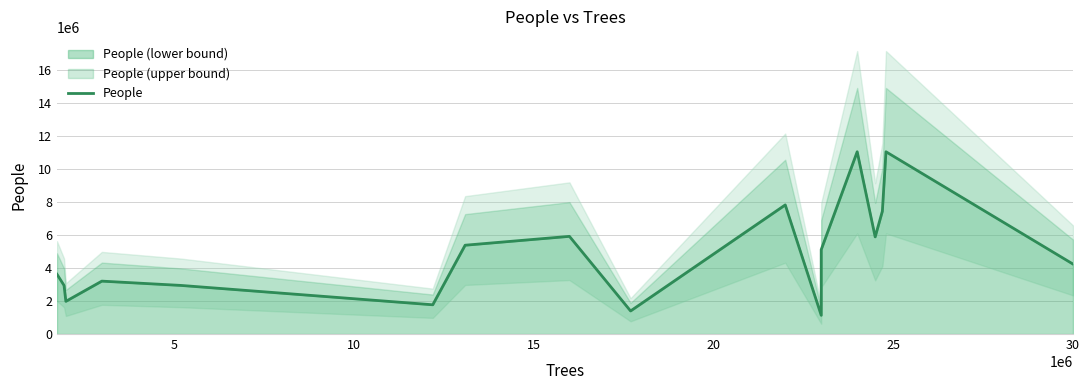

What is the sum of all values?

82784000